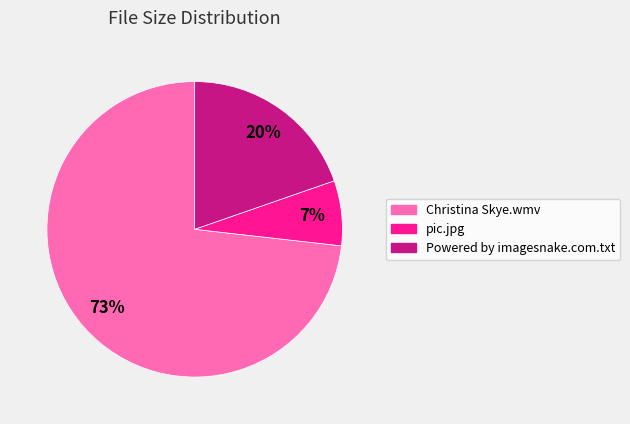

The Powered by imagesnake.com.txt slice represents 20% of the pie. True or false?

True